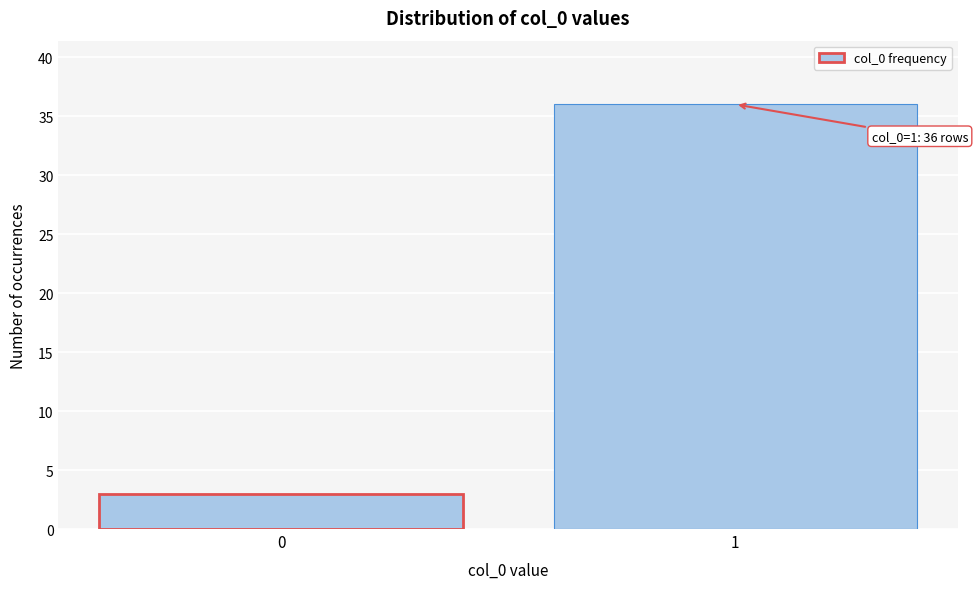

Reading left to right, extract all data points from this chart.

3	36